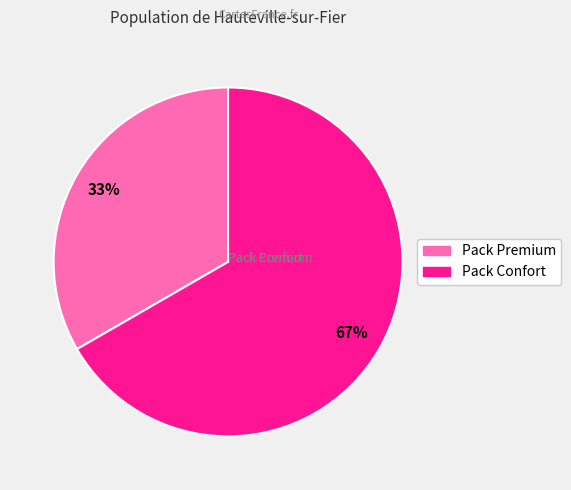

What is the smallest slice in the pie chart?

Pack Premium